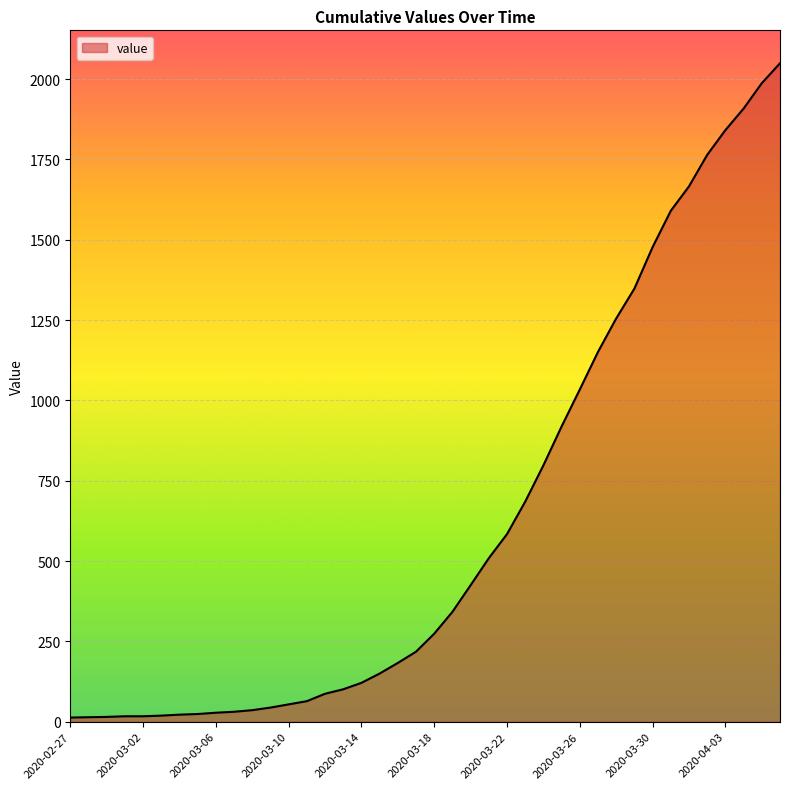

What is the difference between the maximum and minimum values?

2036